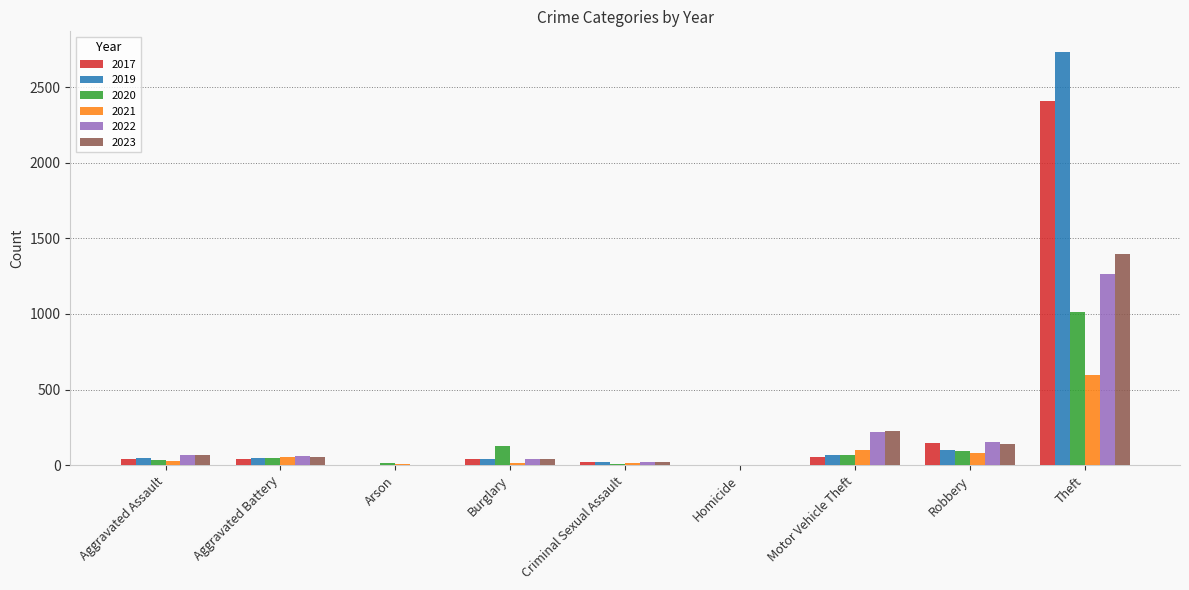

Where is 2023 nearest to the value 699?

Motor Vehicle Theft